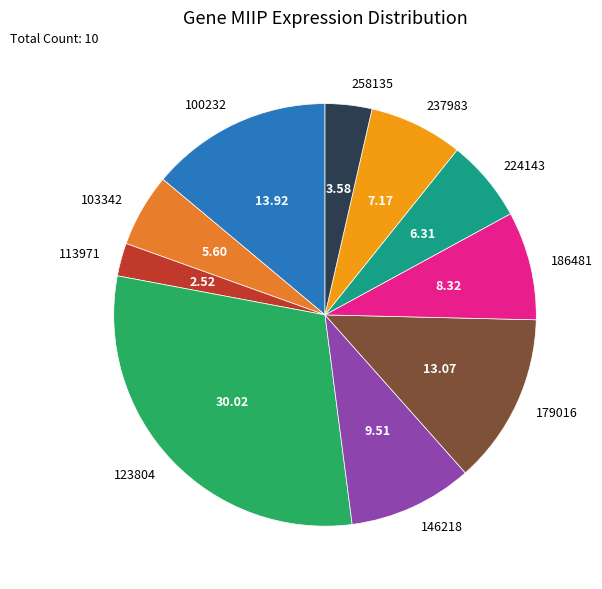

True or false: 100232 accounts for 20% of the total.

False